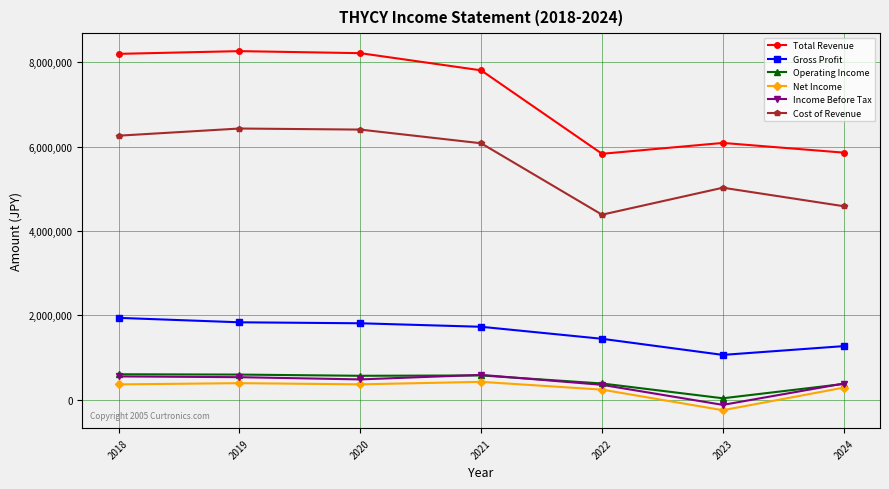

Does the chart have visible grid lines?

Yes